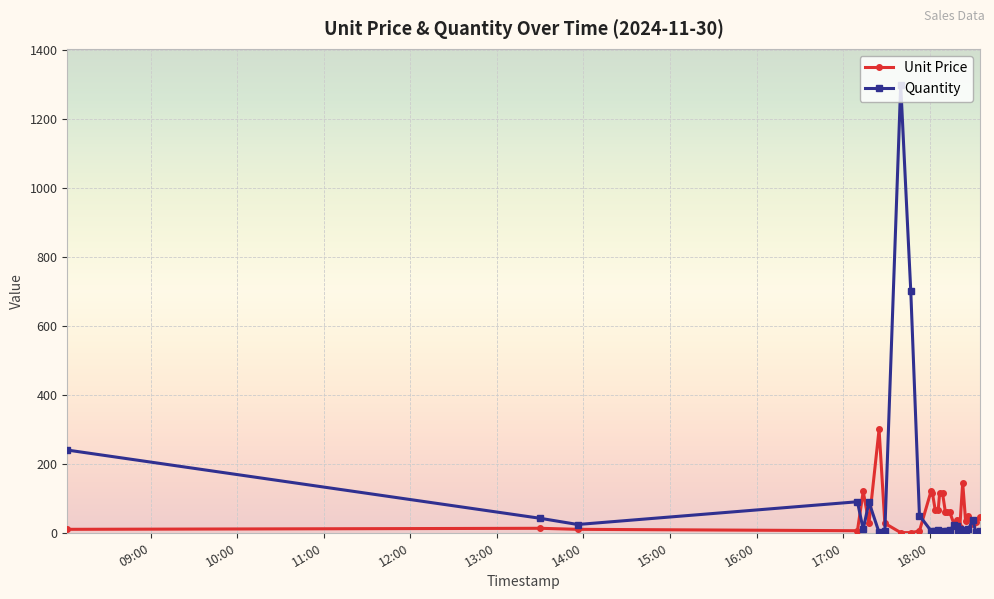

What is the maximum value shown in the chart?

1300.0